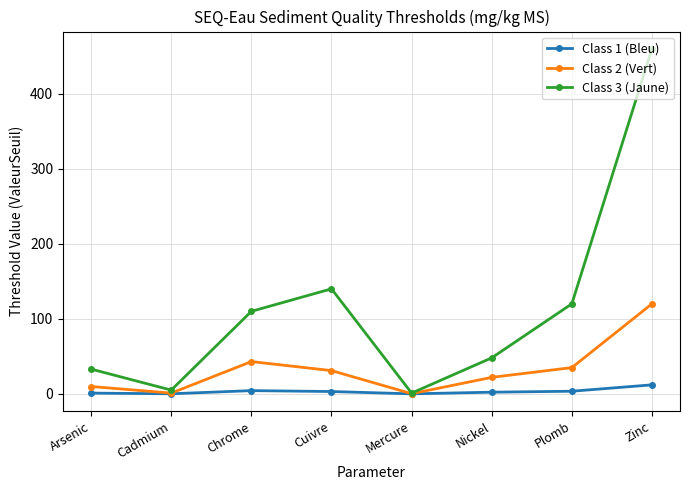

Does the chart display data point markers on the line(s)?

Yes